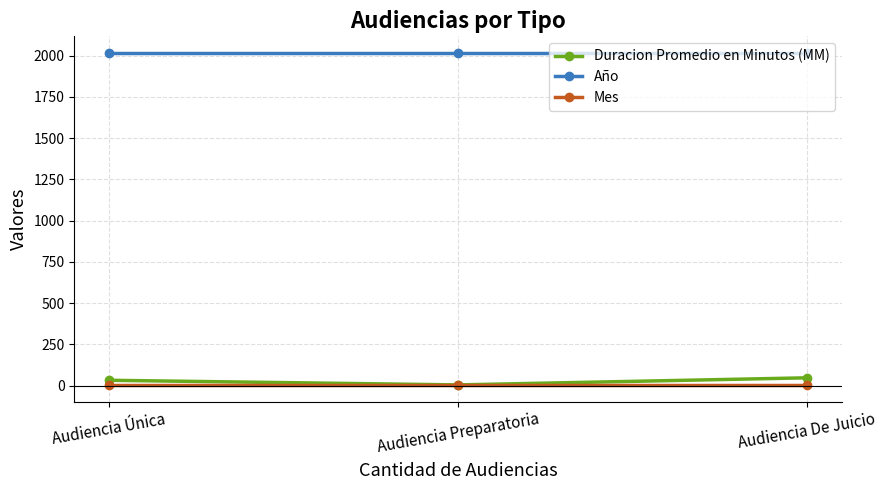

Count the number of categories in the chart.

3